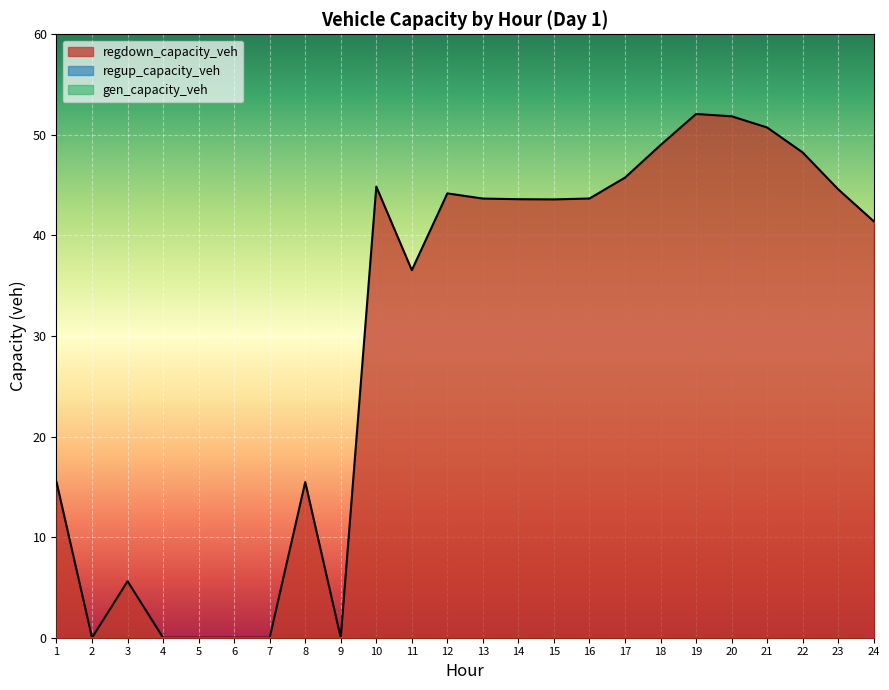

List the labels in order of regdown_capacity_veh value, largest first.

19, 20, 21, 18, 22, 17, 10, 23, 12, 16, 13, 14, 15, 24, 11, 1, 8, 3, 2, 4, 5, 6, 7, 9